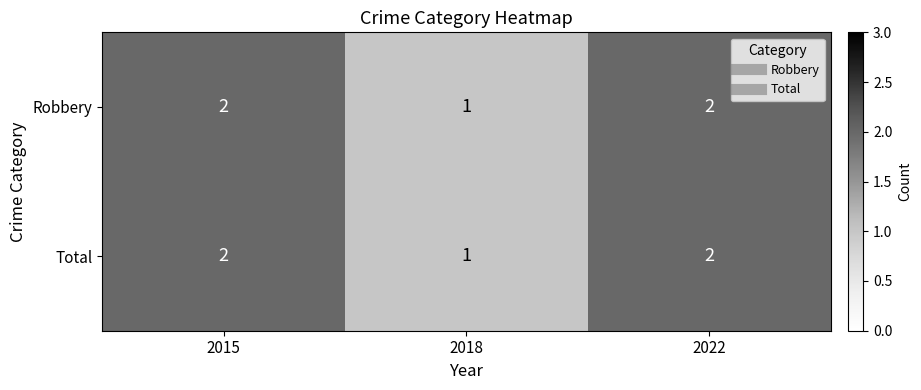

Is the value of Robbery at 2018 greater than the value of Total at 2022?

No